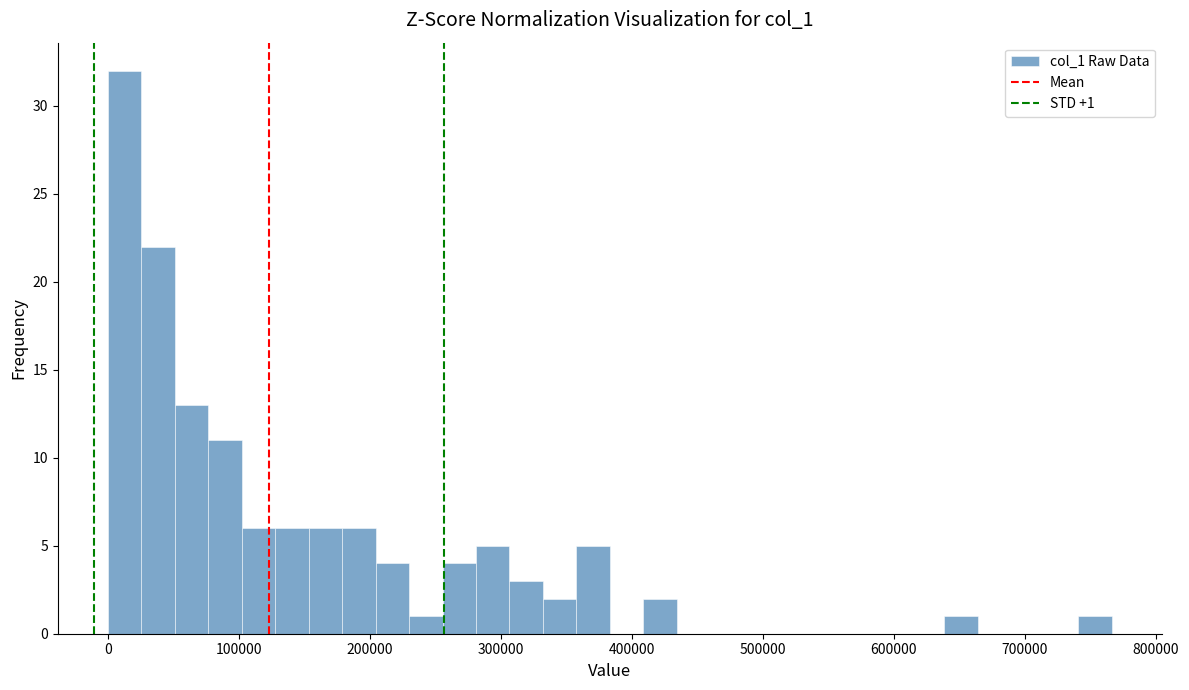

Read against the x-axis, roughly where is the centre of the tallest bar?

10000